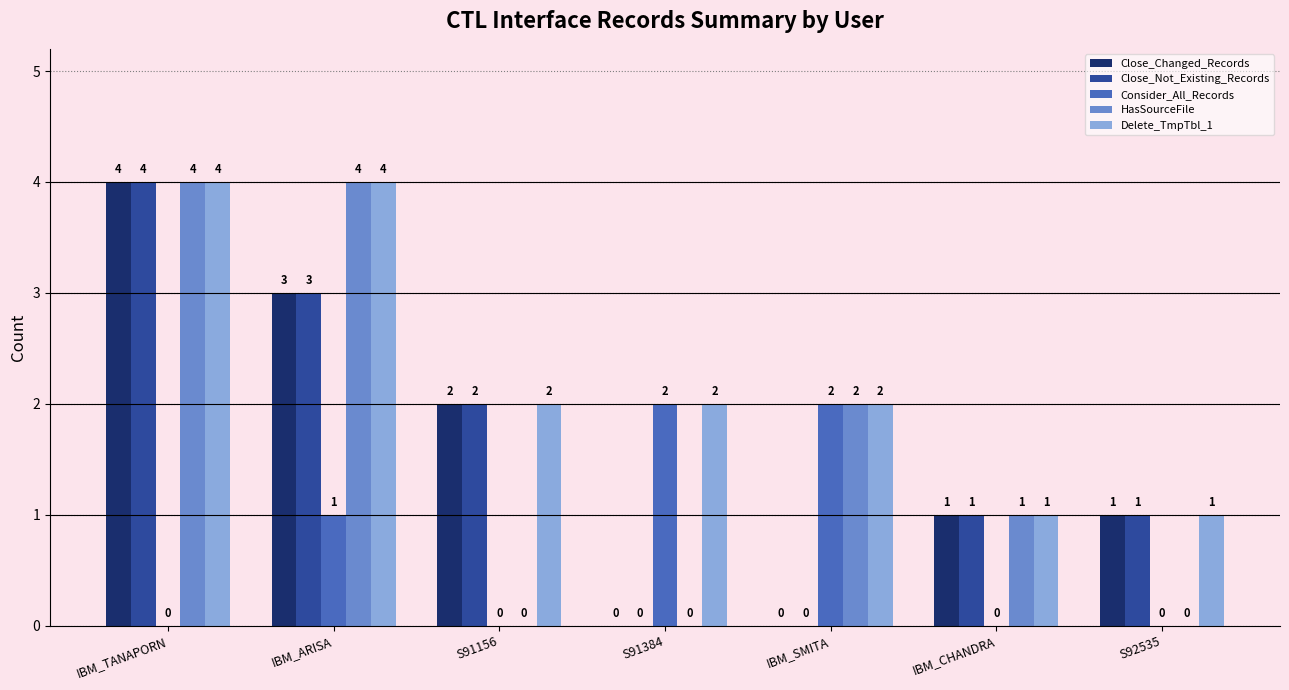

At which category is the sum across all series the highest?

IBM_TANAPORN